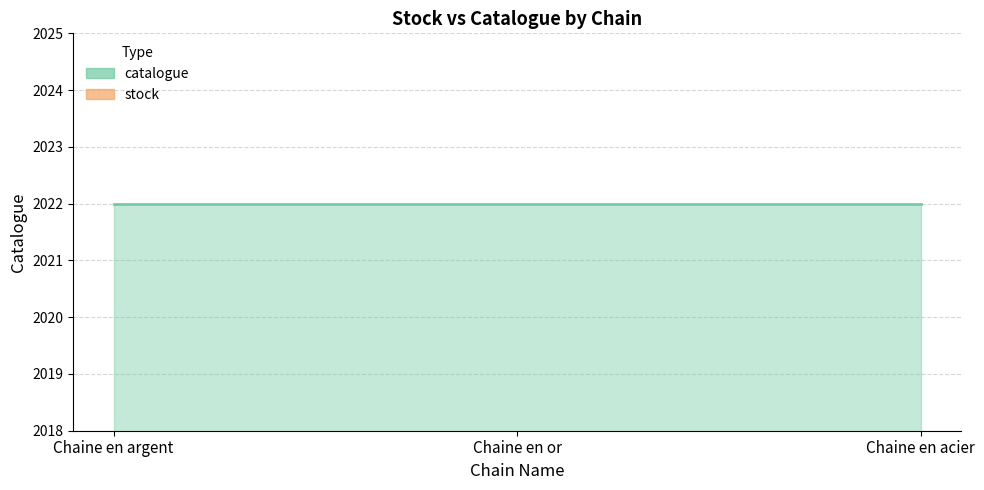

True or false: stock line has a value of 0 at Chaine en argent.

True